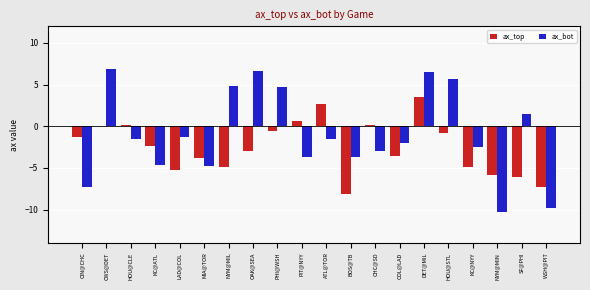

How many series are shown in this chart?

2